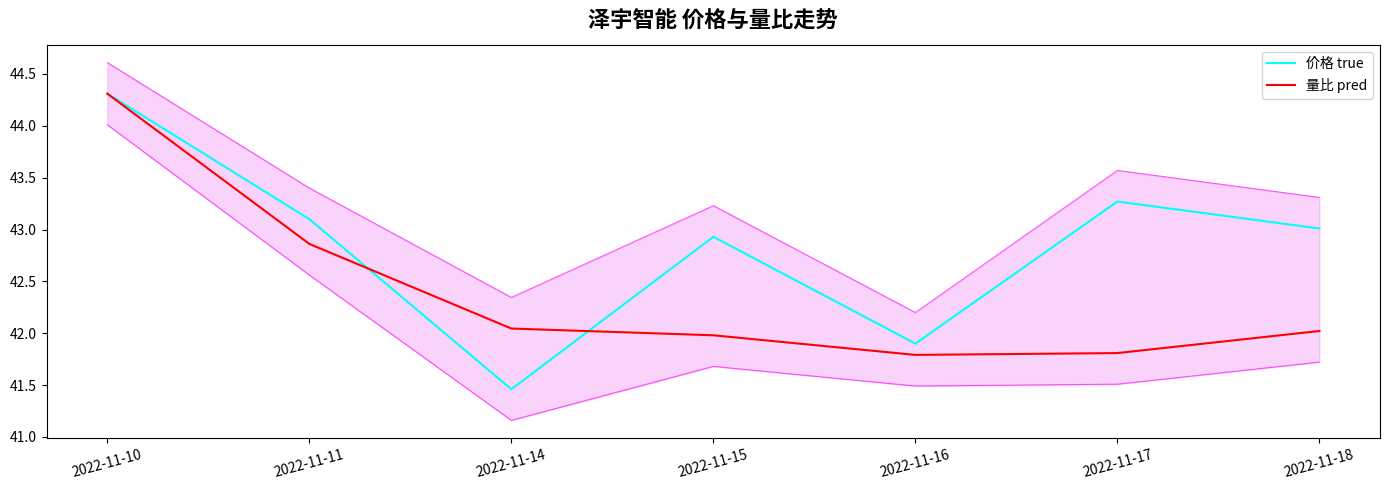

True or false: 量比 pred has more than 2 interior local peaks.

False